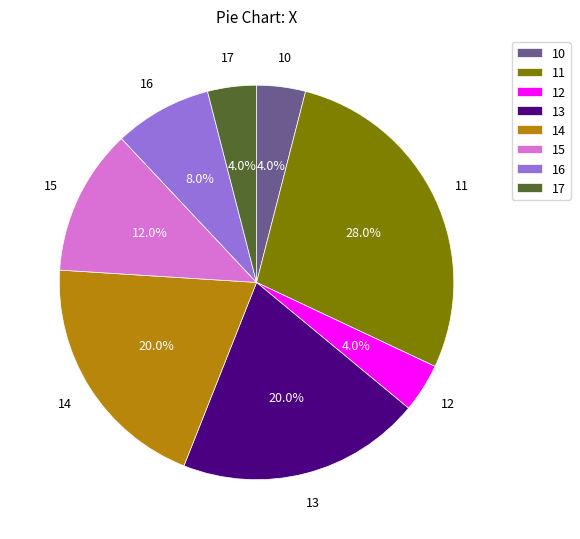

Do 15 and 13 together represent more than half of the pie?

No